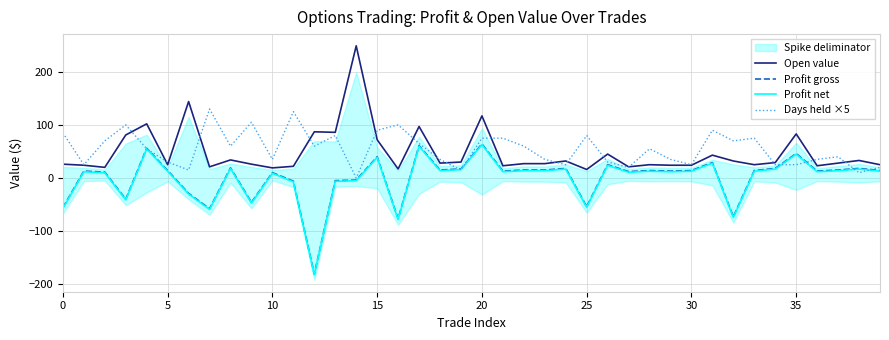

True or false: Open value and Profit net intersect in this chart.

False